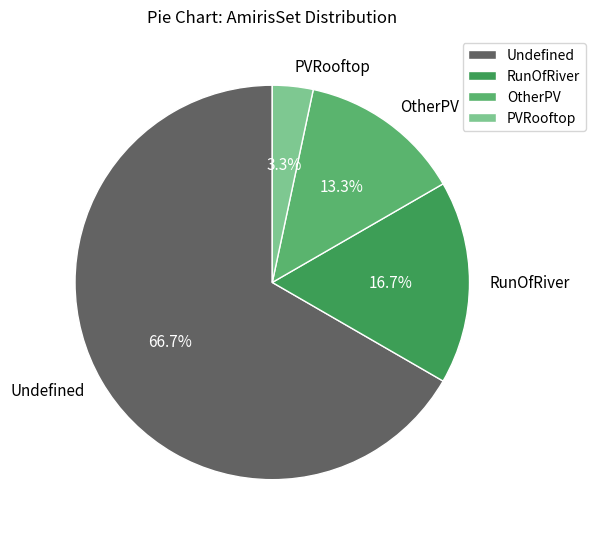

To the nearest percent, what portion does PVRooftop represent?

3%